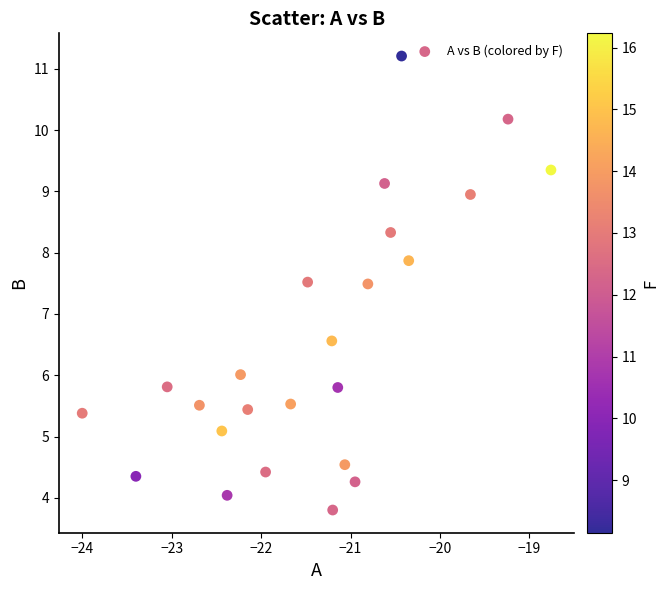

What is the range of X values (max minus min)?

5.2